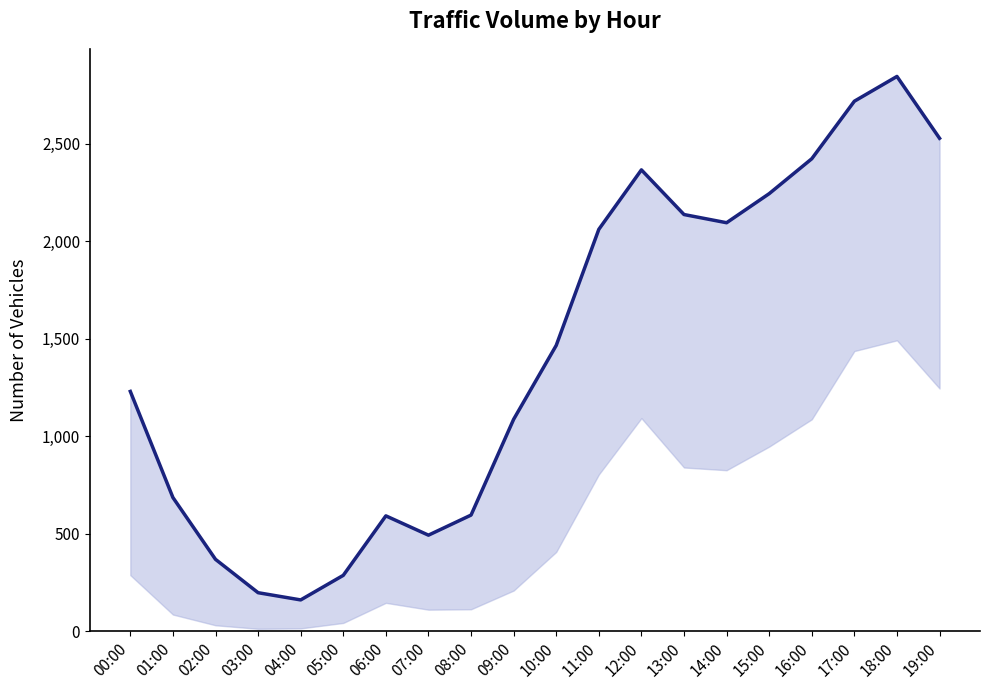

What is the smallest value displayed?

160